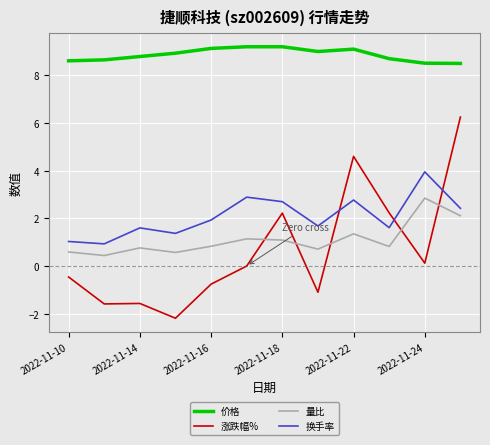

How many categories are shown in the chart?

12